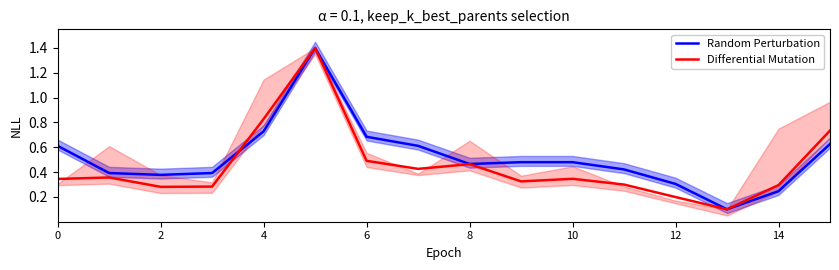

Between 8 and 9, which series saw the biggest shift?

Differential Mutation